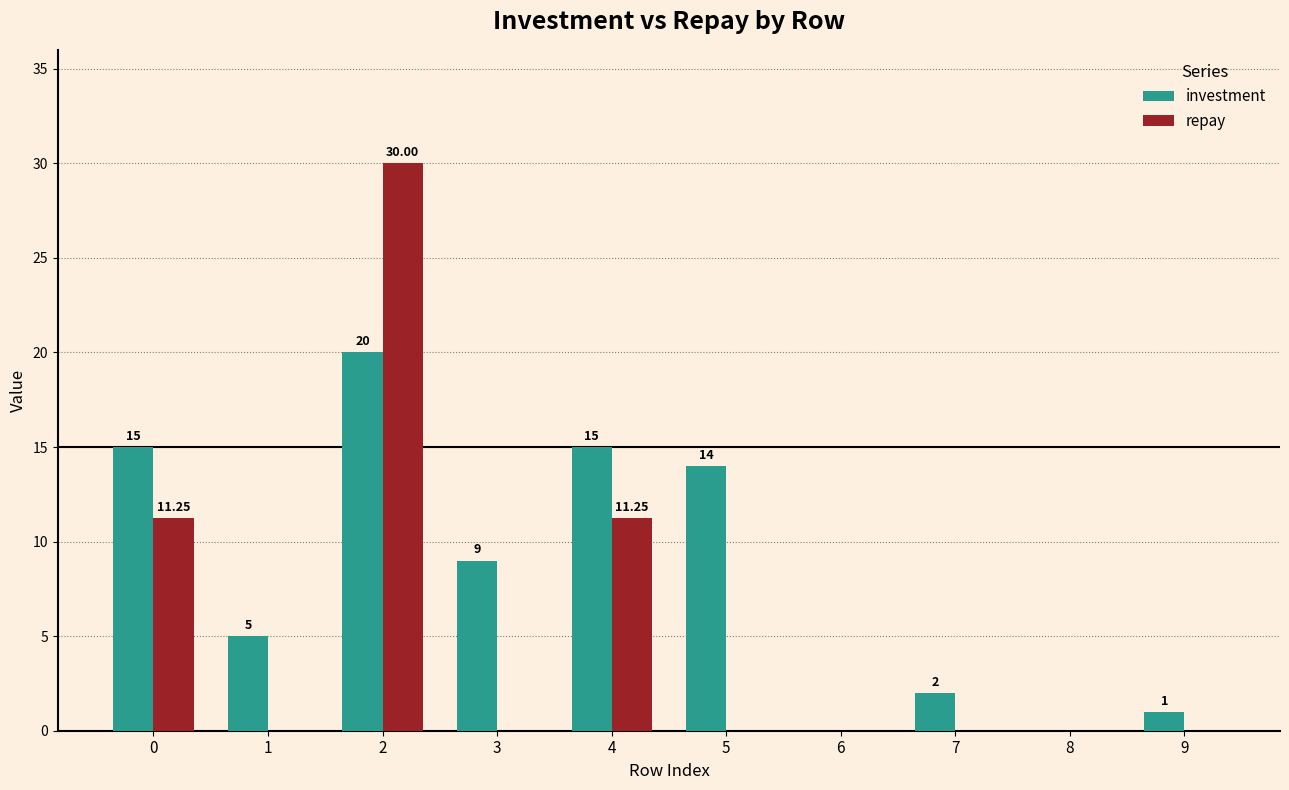

Count the number of categories in the chart.

10